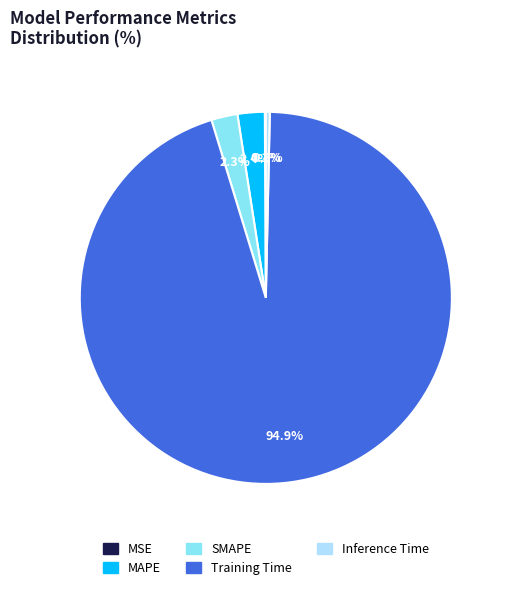

Is there a majority slice in this chart?

Yes